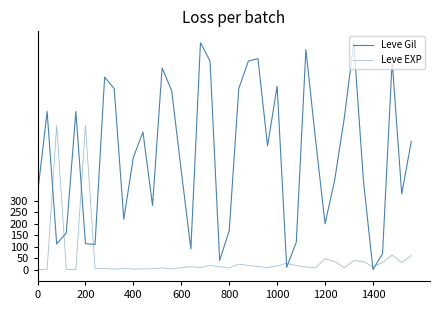

Which series has the widest spread of values?

Leve Gil